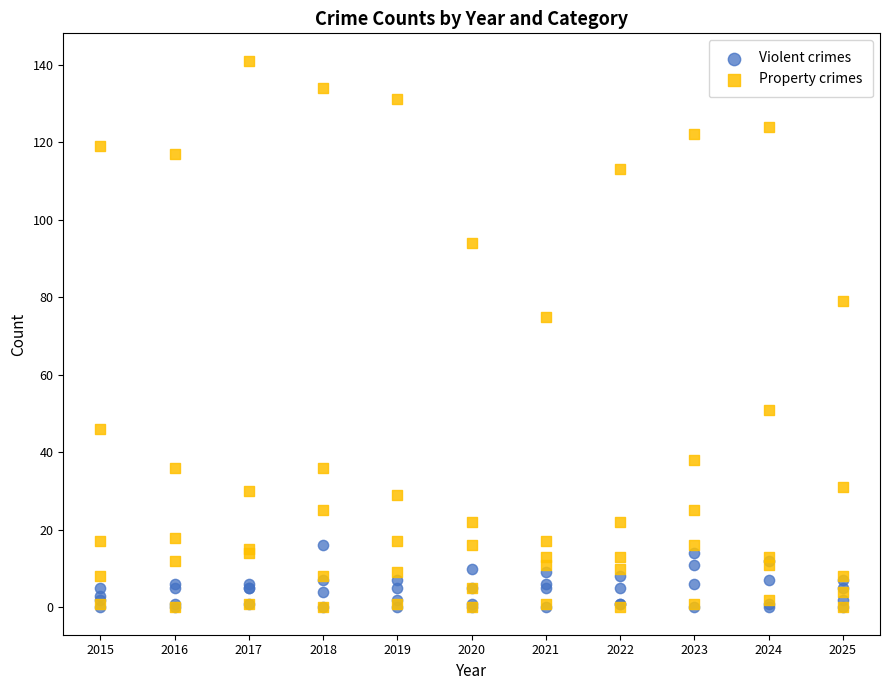

What are all the series names shown in the legend?

Violent crimes, Property crimes